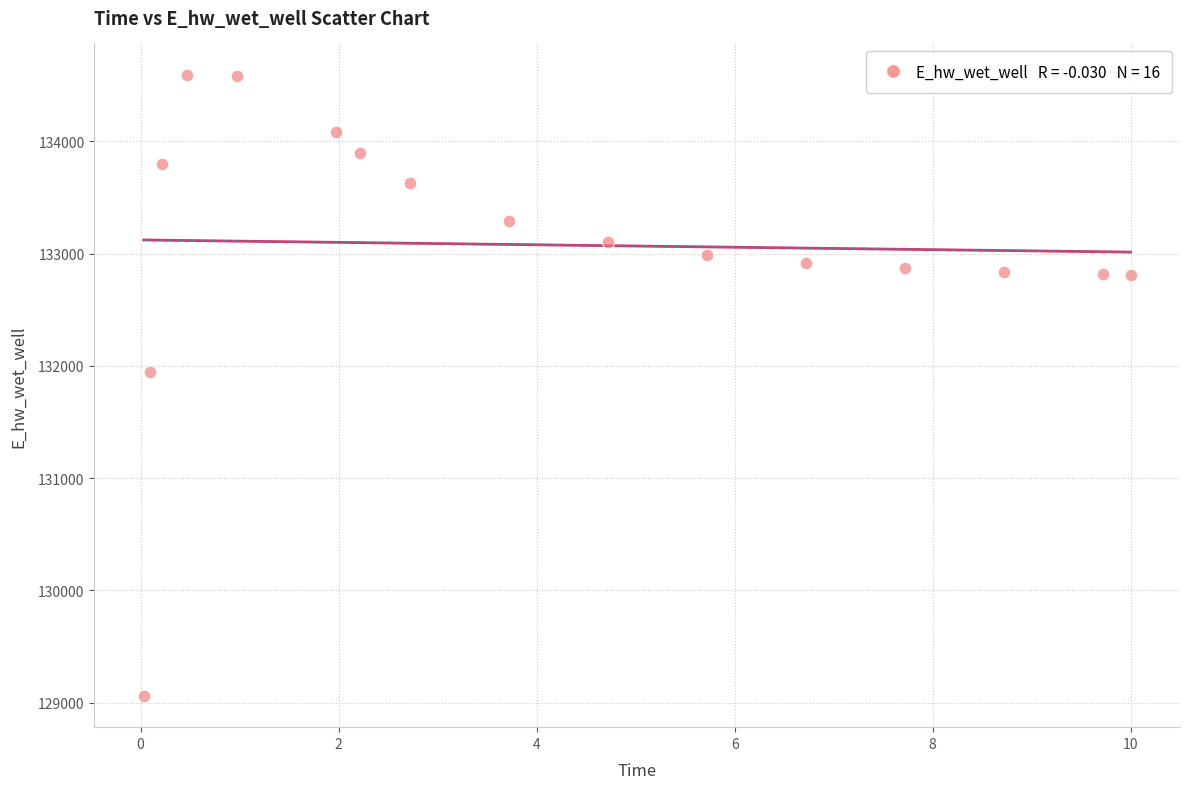

What is the range of Y values (max minus min)?

5537.6